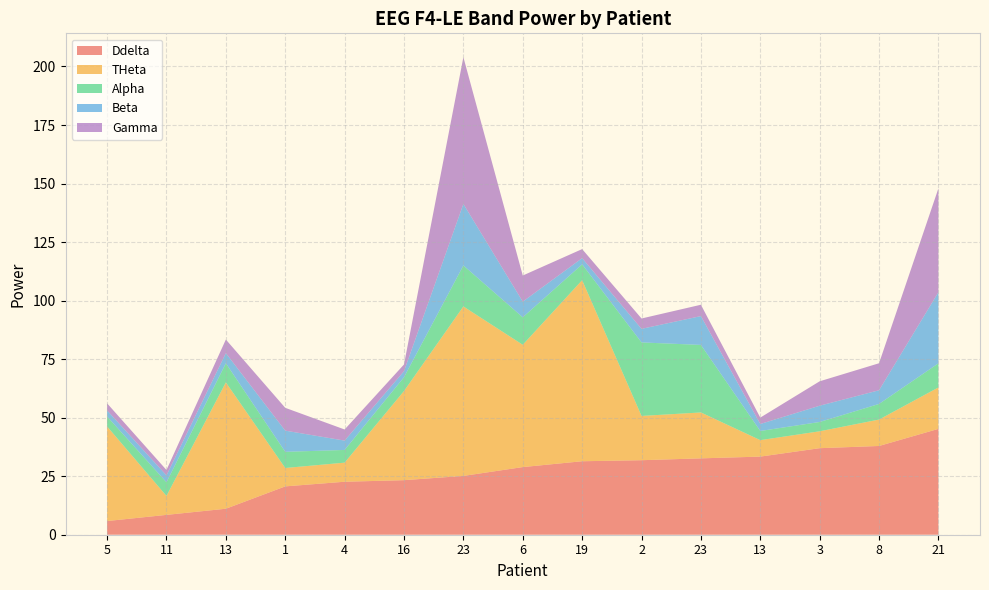

Reading right to left, what are all the values shown in this chart?

Ddelta: 21=45.2	8=37.9	3=37.0	13=33.4	23=32.6	2=31.8	19=31.4	6=28.9	23=25.1	16=23.3	4=22.6	1=20.6	13=11.1	11=8.5	5=5.8
THeta: 21=17.7	8=11.3	3=7.2	13=7.0	23=19.6	2=18.9	19=77.3	6=52.2	23=72.4	16=38.1	4=8.2	1=7.9	13=54.0	11=8.1	5=40.4
Alpha: 21=10.3	8=6.7	3=4.0	13=3.9	23=28.8	2=31.4	19=6.8	6=11.7	23=17.5	16=5.9	4=5.4	1=6.9	13=8.2	11=5.8	5=4.3
Beta: 21=30.4	8=5.8	3=7.0	13=3.0	23=12.3	2=5.8	19=2.7	6=6.7	23=26.3	16=2.6	4=4.0	1=9.1	13=4.3	11=3.0	5=2.6
Gamma: 21=44.4	8=11.5	3=10.4	13=2.7	23=4.8	2=4.4	19=3.9	6=11.2	23=62.7	16=2.9	4=4.7	1=9.7	13=5.8	11=2.3	5=3.0